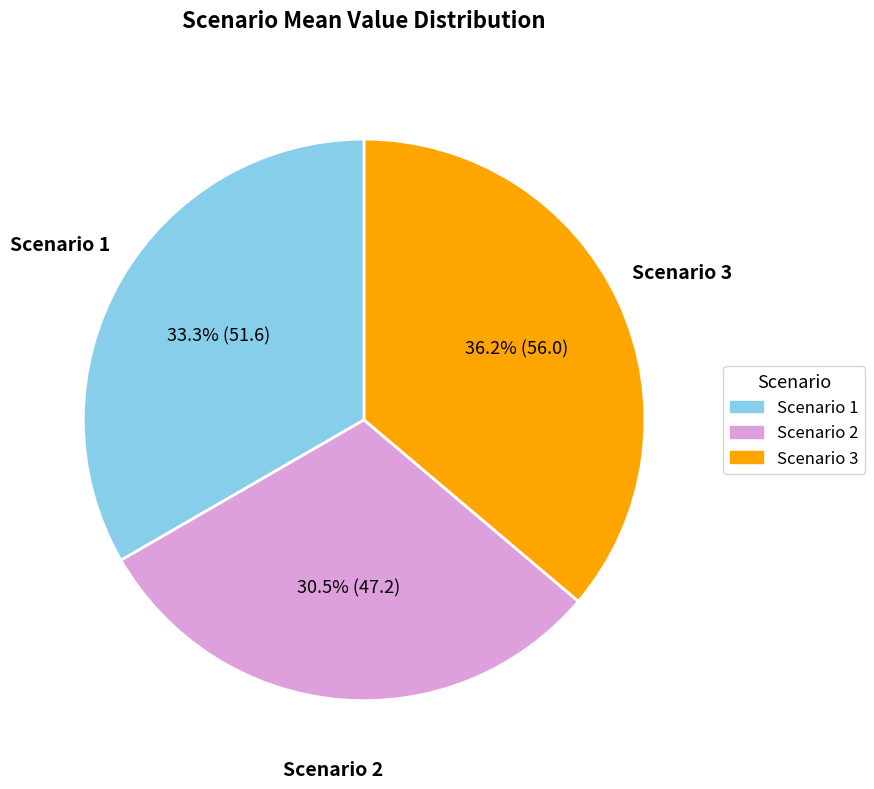

Is it true that Scenario 1 is 33% of the pie?

True